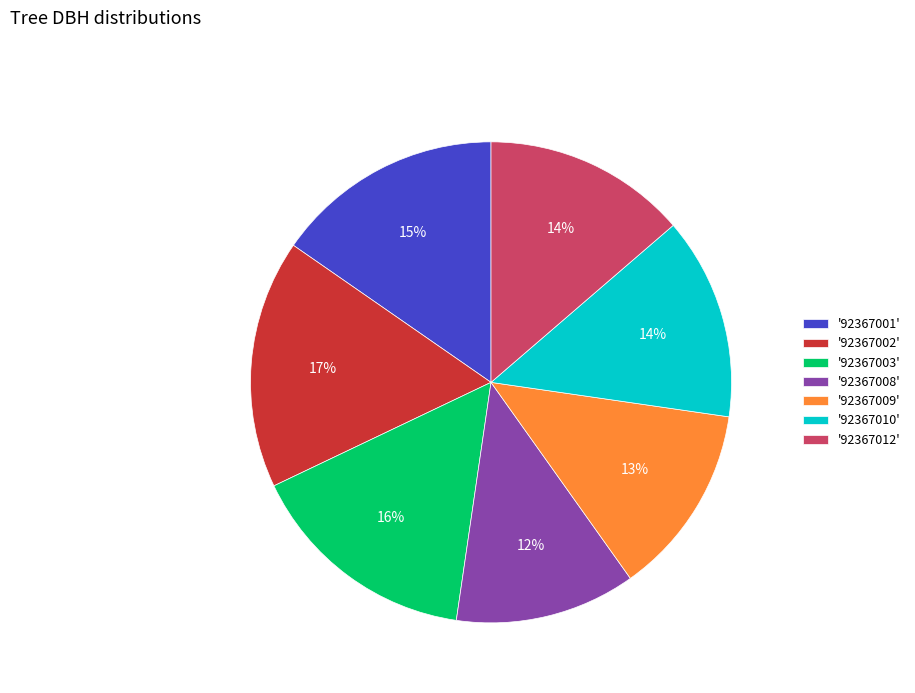

Does '92367002' represent more than half of the total?

No